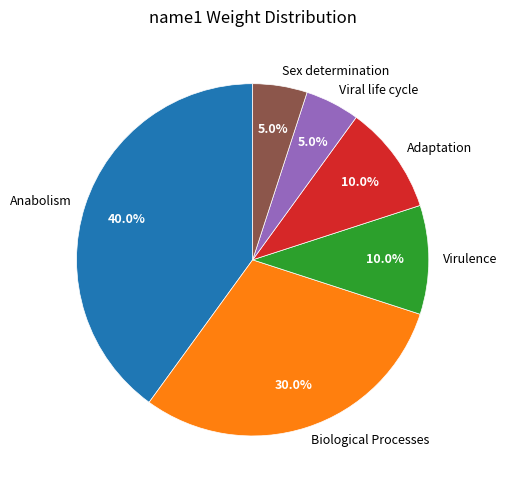

Between Biological Processes and Adaptation, which is larger?

Biological Processes